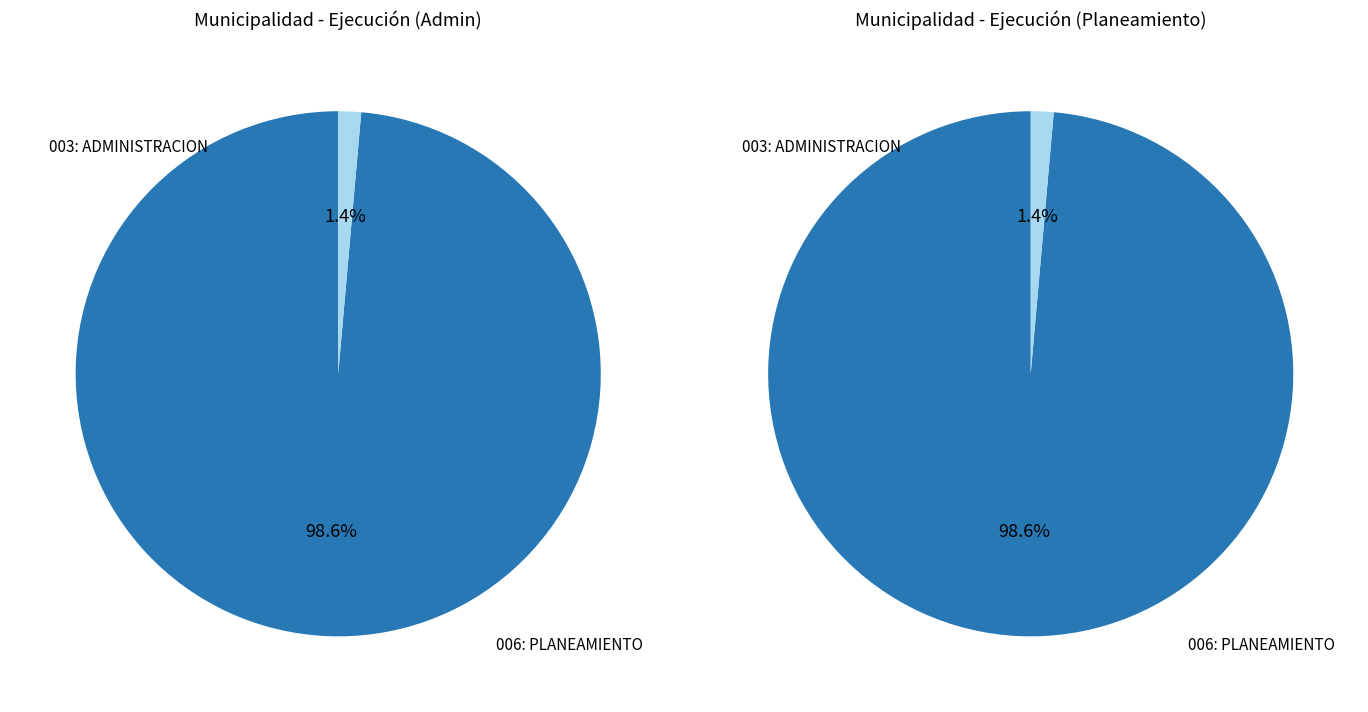

To the nearest percent, what is the average slice percentage?

50%